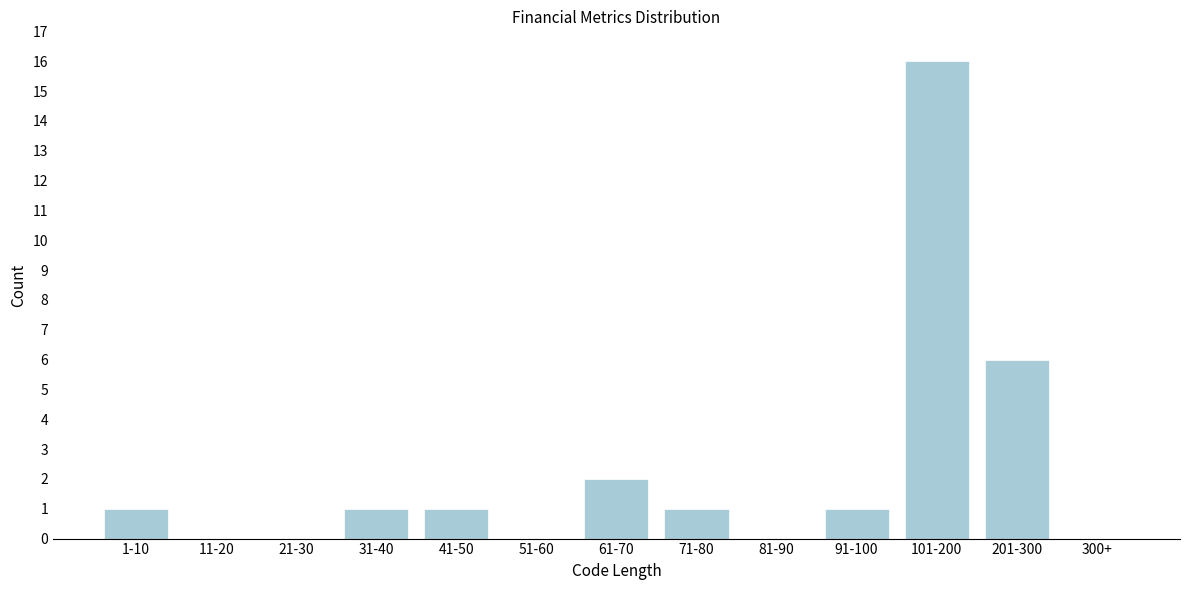

Reading right to left, what are all the values shown in this chart?

300+=0	201-300=6	101-200=16	91-100=1	81-90=0	71-80=1	61-70=2	51-60=0	41-50=1	31-40=1	21-30=0	11-20=0	1-10=1